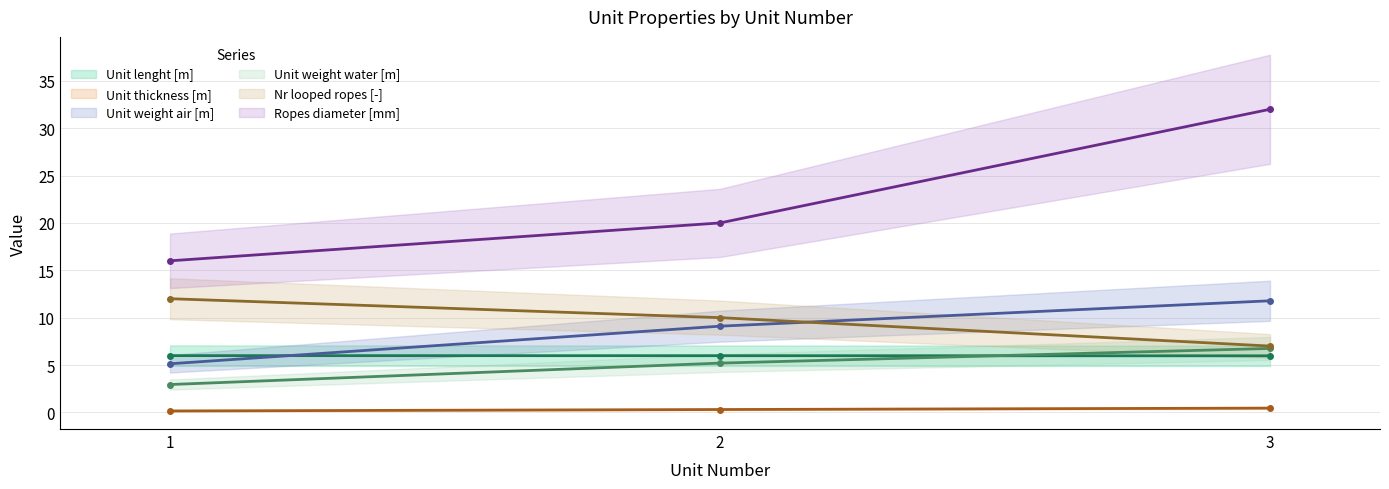

Reading left to right, transcribe all the data shown in this chart.

Unit lenght [m]: 6.0	6.0	6.0
Unit thickness [m]: 0.1	0.3	0.5
Unit weight air [m]: 5.1	9.1	11.8
Unit weight water [m]: 2.9	5.2	6.8
Nr looped ropes [-]: 12.0	10.0	7.0
Ropes diameter [mm]: 16.0	20.0	32.0